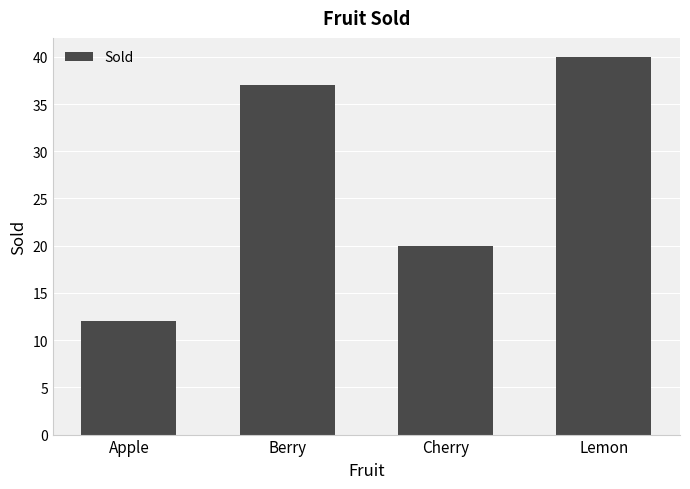

Reading right to left, extract all data points from this chart.

40	20	37	12